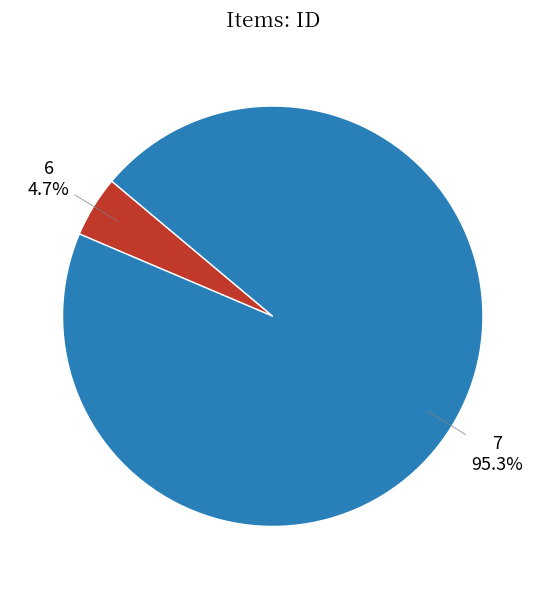

Is it true that 6 is 19% of the pie?

False